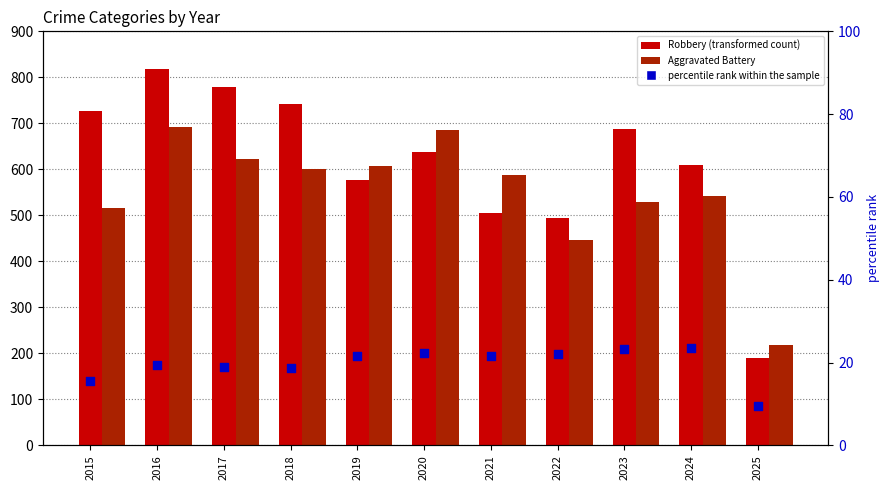

Approximately how many times larger is the value at 2022 compared to 2018?

1.2